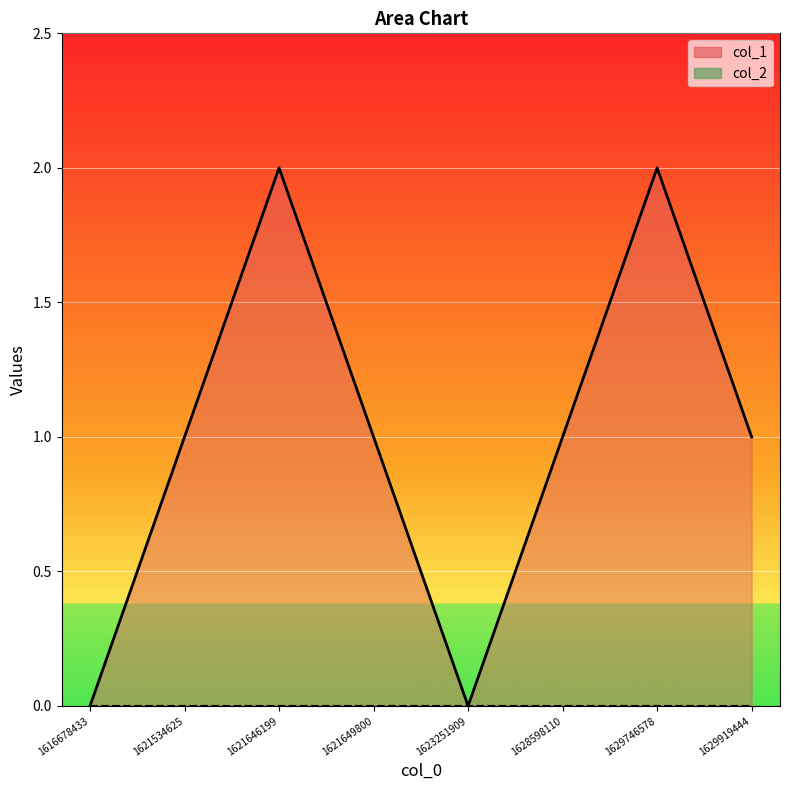

The chart shows a value of 0 at 1616678433. True or false?

True